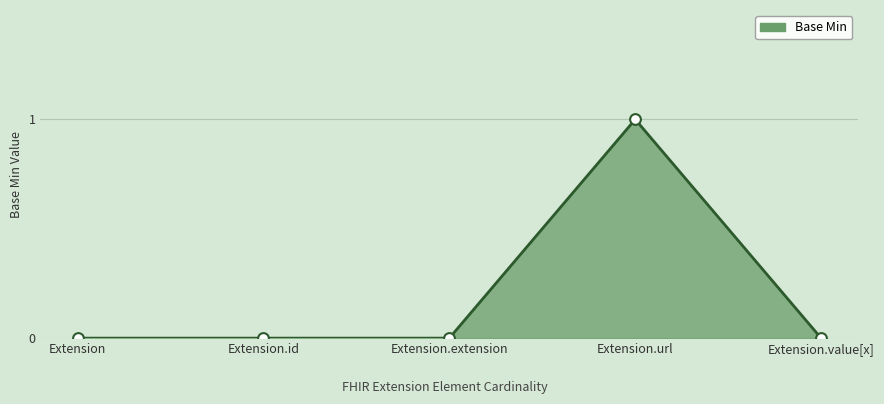

What is the change in value from Extension.extension to Extension.url?

+1